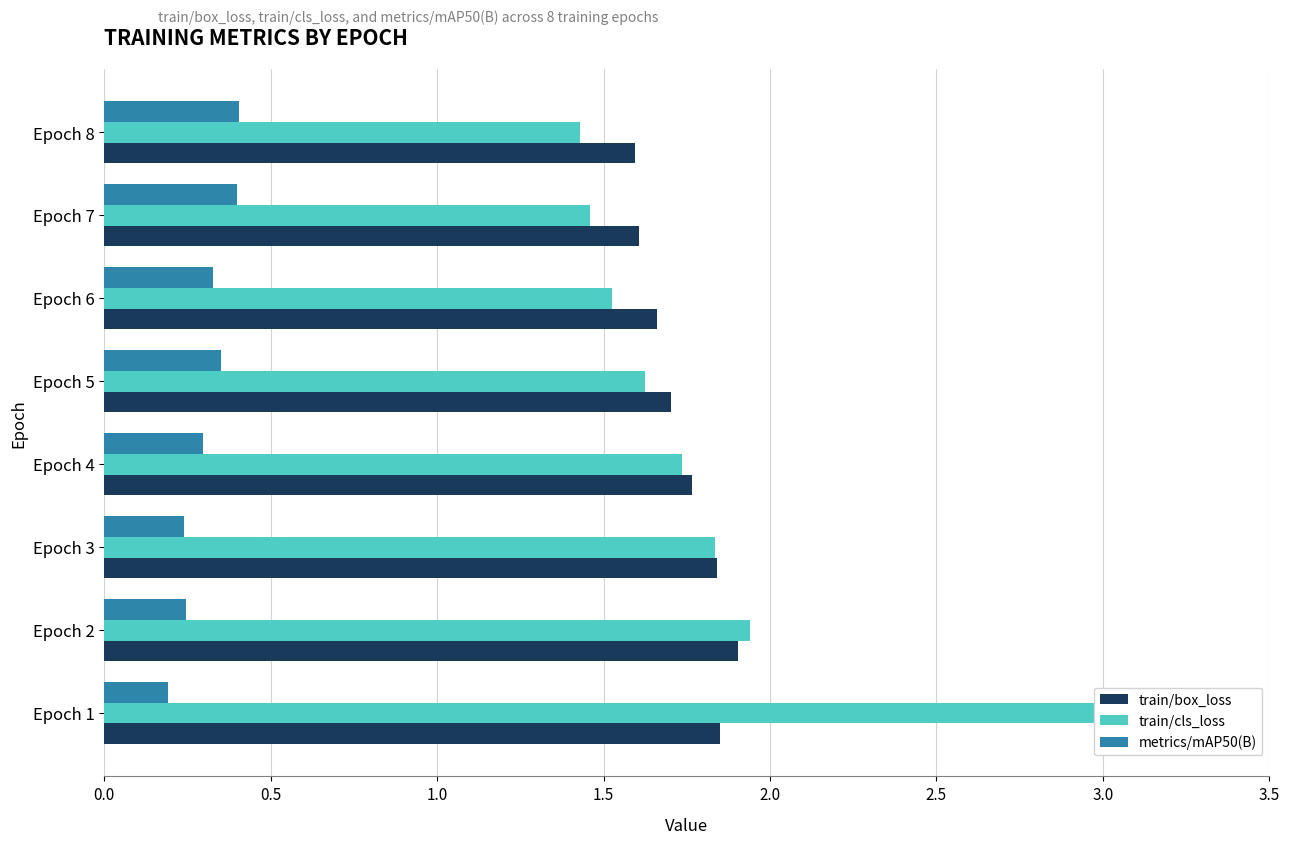

The value of train/box_loss at Epoch 3 is 1.8. True or false?

True